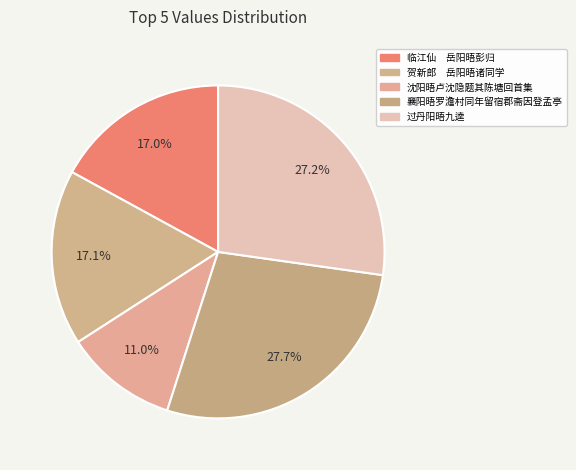

How many slices are in this pie chart?

5